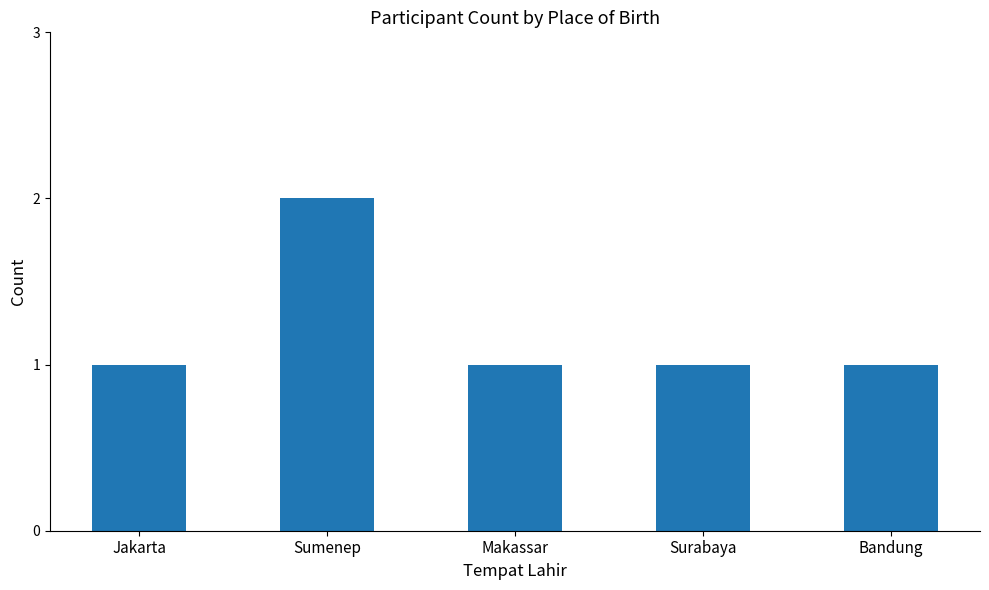

Is it true that the value at Bandung is 2?

False